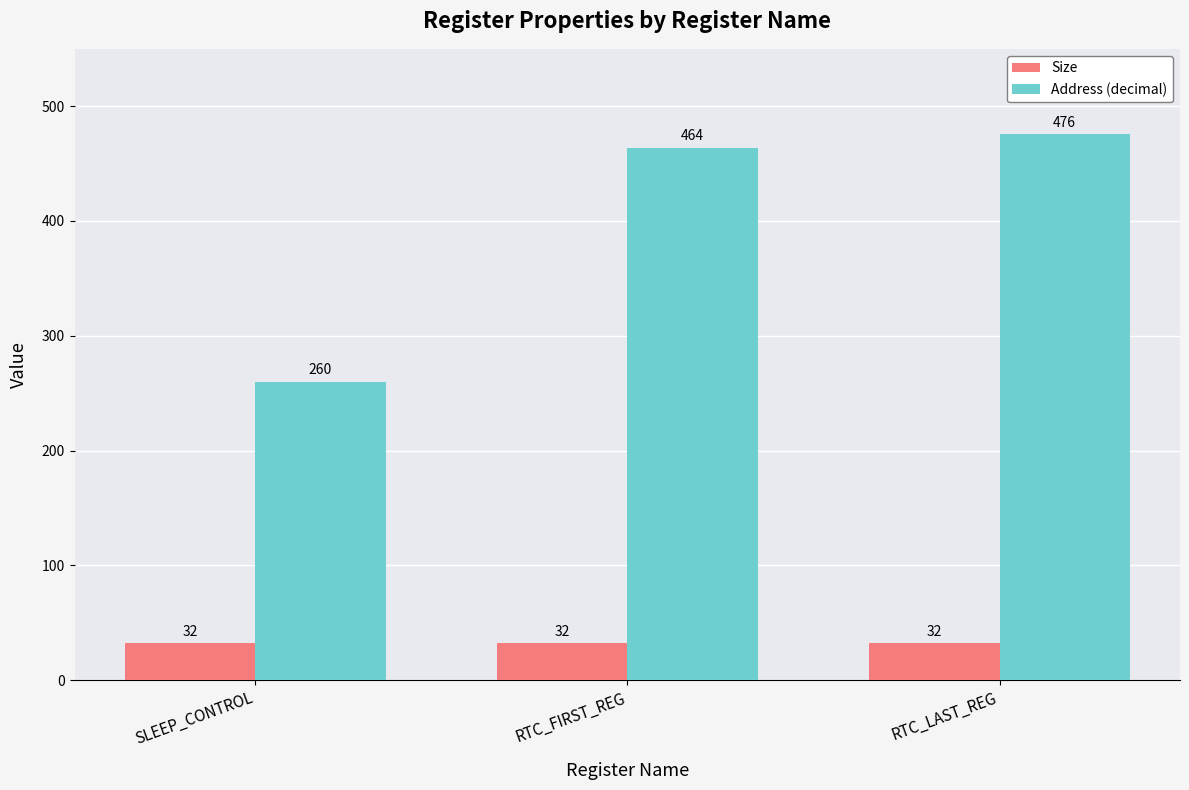

What is the label of the 2nd bar from the right?

RTC_FIRST_REG